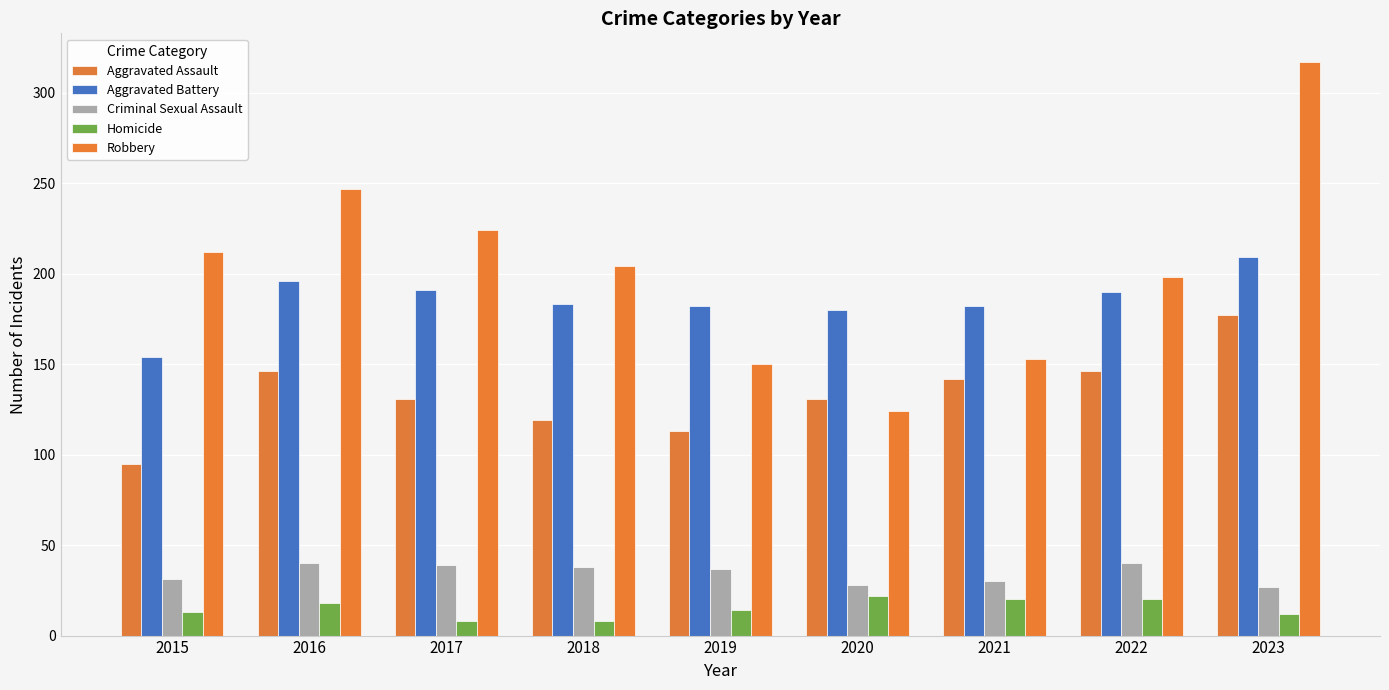

What is the value of the Robbery bar at the 1st from the left?

212